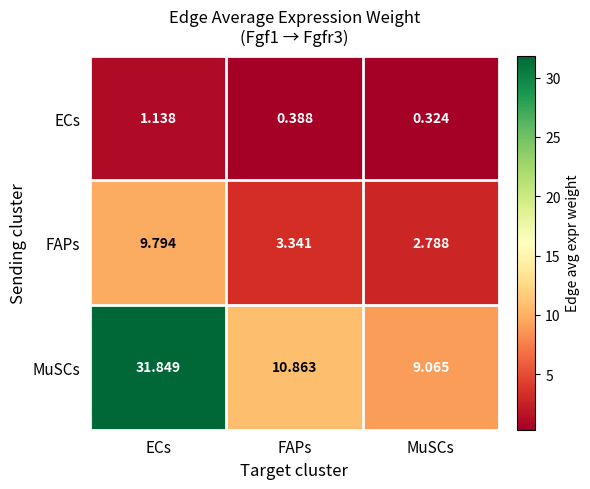

At which label is ECs closest to 0?

MuSCs